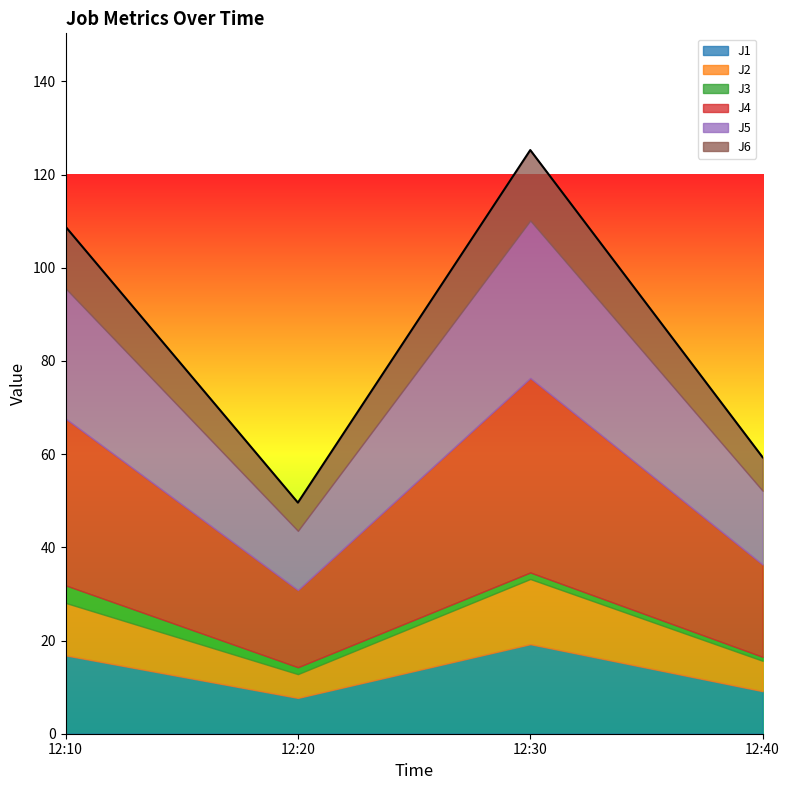

How many interior local valleys does the J4 series have?

1